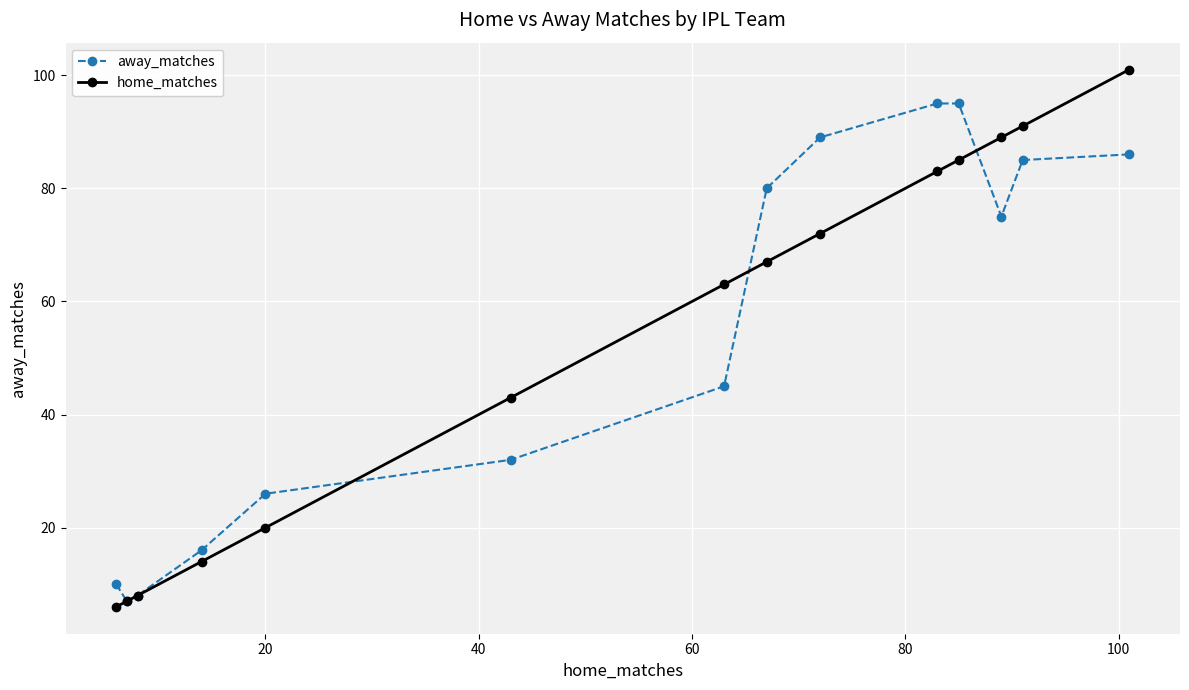

What is the greatest value displayed?

101